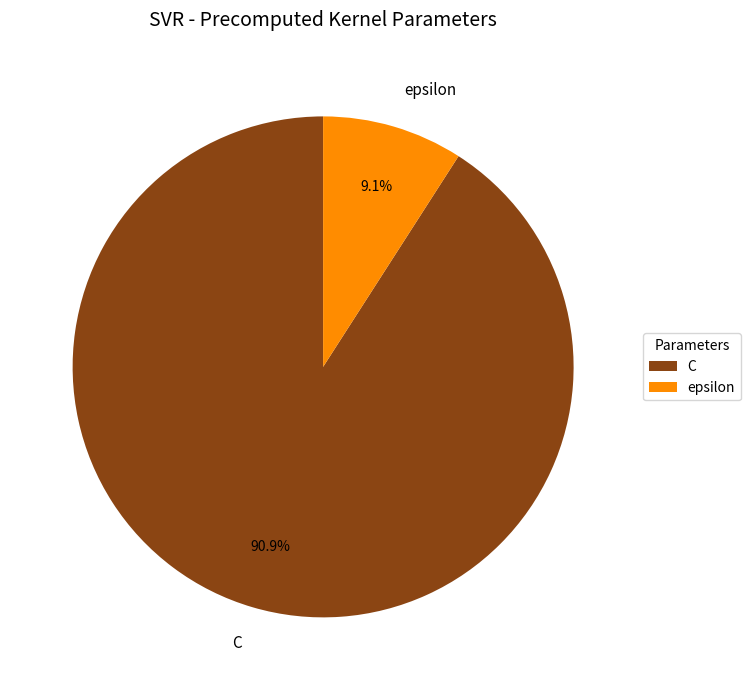

To the nearest percent, what is the combined percentage of epsilon and C?

100%